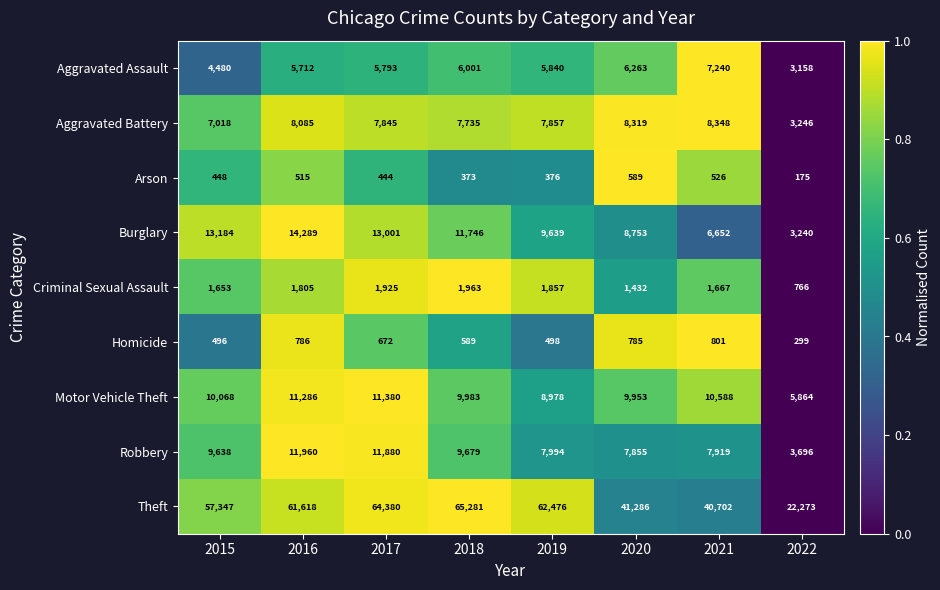

Rank the series at 2018 from highest to lowest value.

Theft, Burglary, Motor Vehicle Theft, Robbery, Aggravated Battery, Aggravated Assault, Criminal Sexual Assault, Homicide, Arson